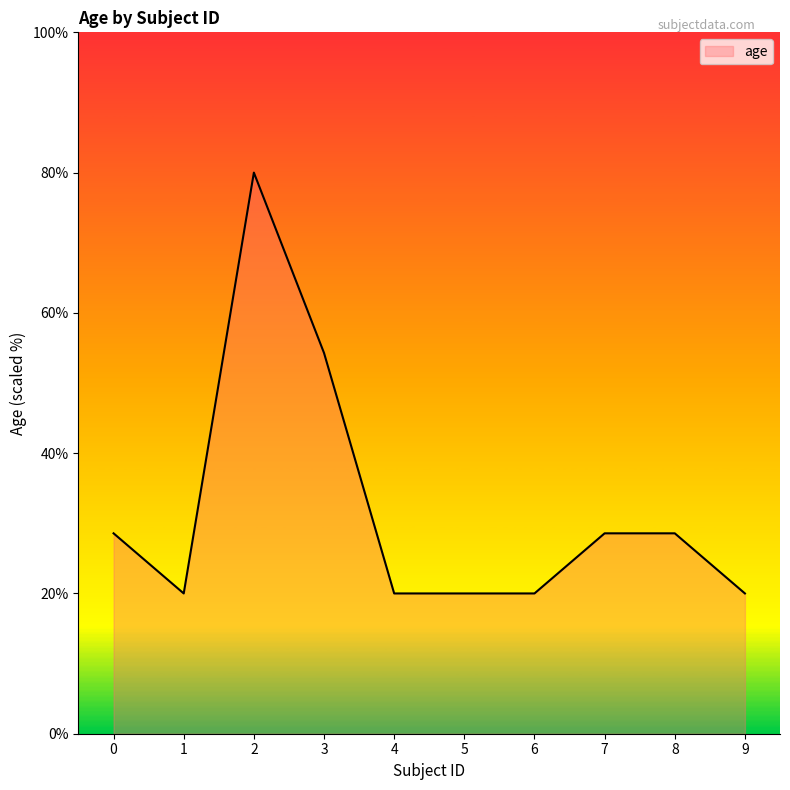

How many lines are shown in the chart?

1